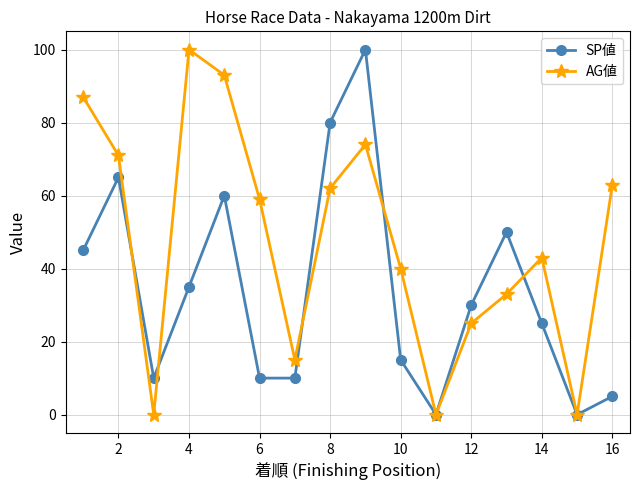

What is the value of the AG値 point at the 13th from the left?

33